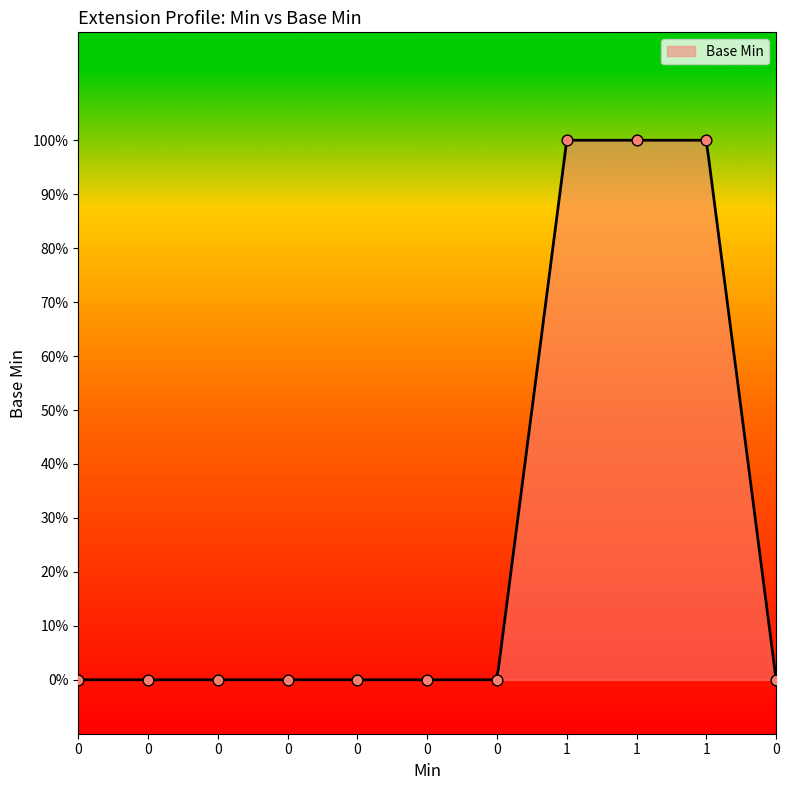

Which has a higher value, 1 or 0?

1